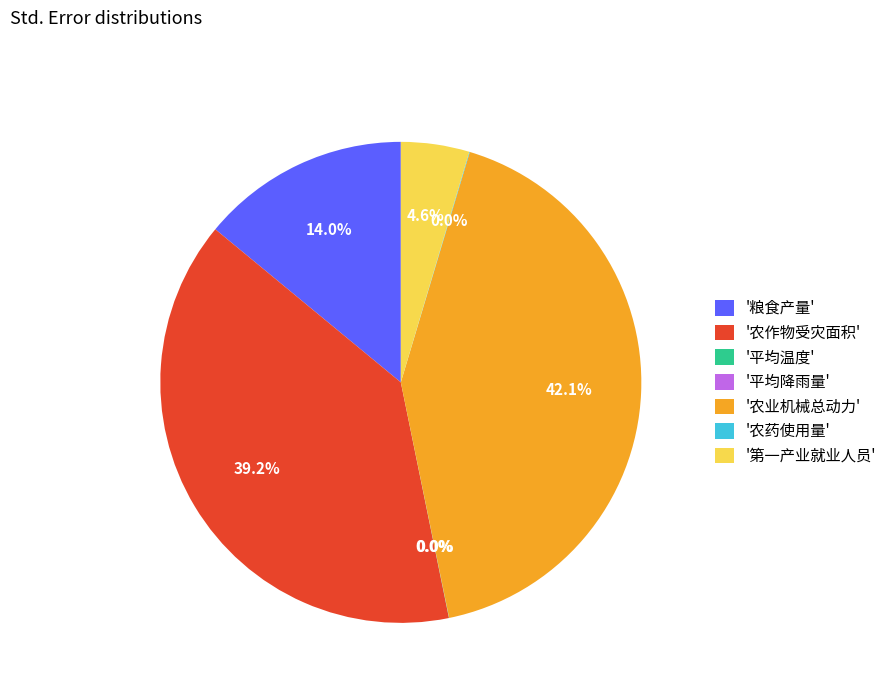

Is '第一产业就业人员' the majority of the pie?

No